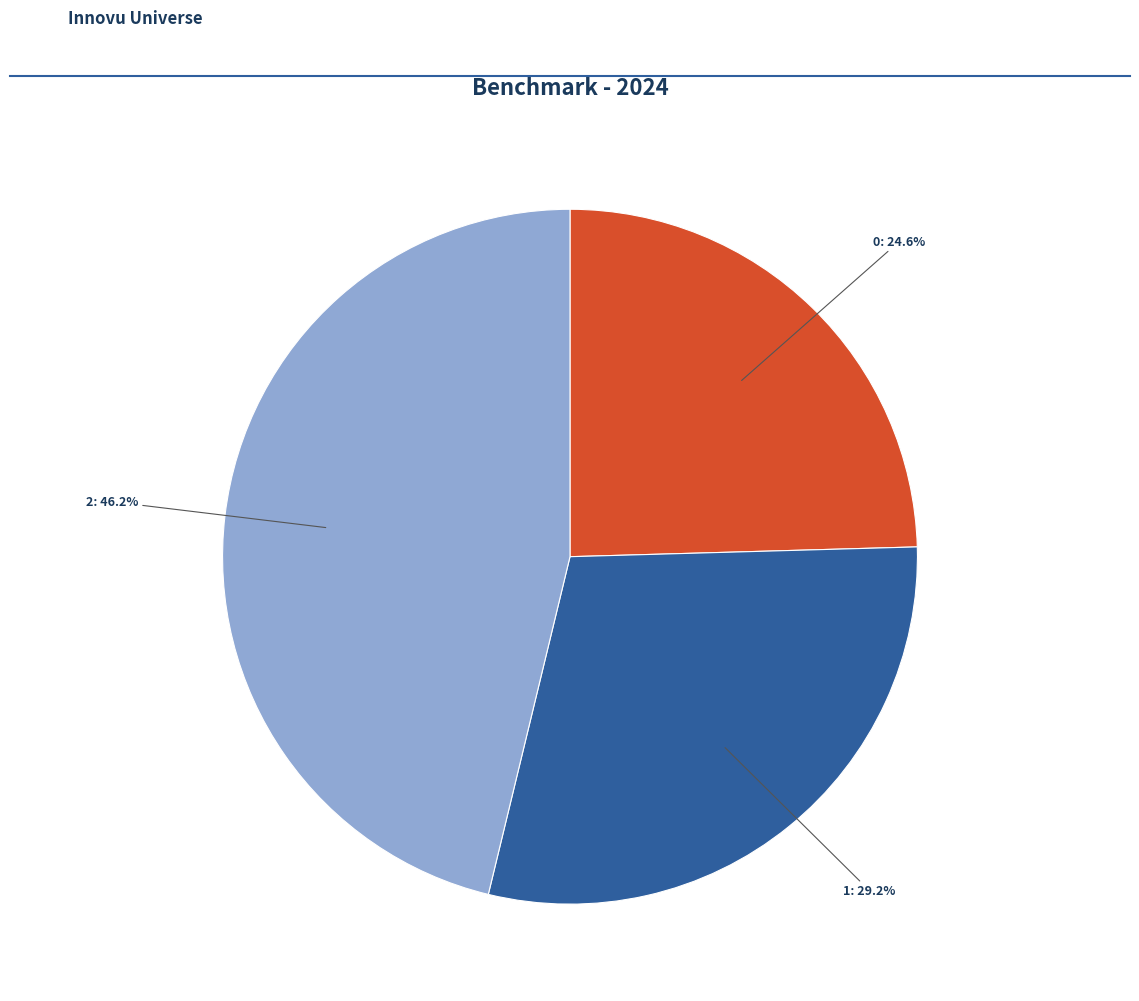

Is there a majority slice in this chart?

No